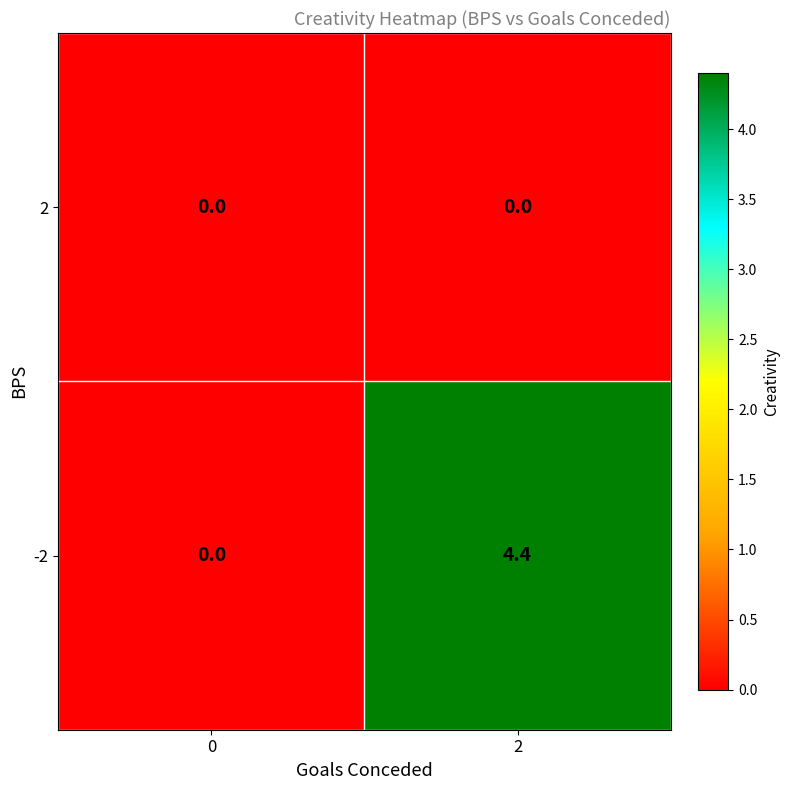

What is the difference between the -2 values at 0 and 2?

4.4